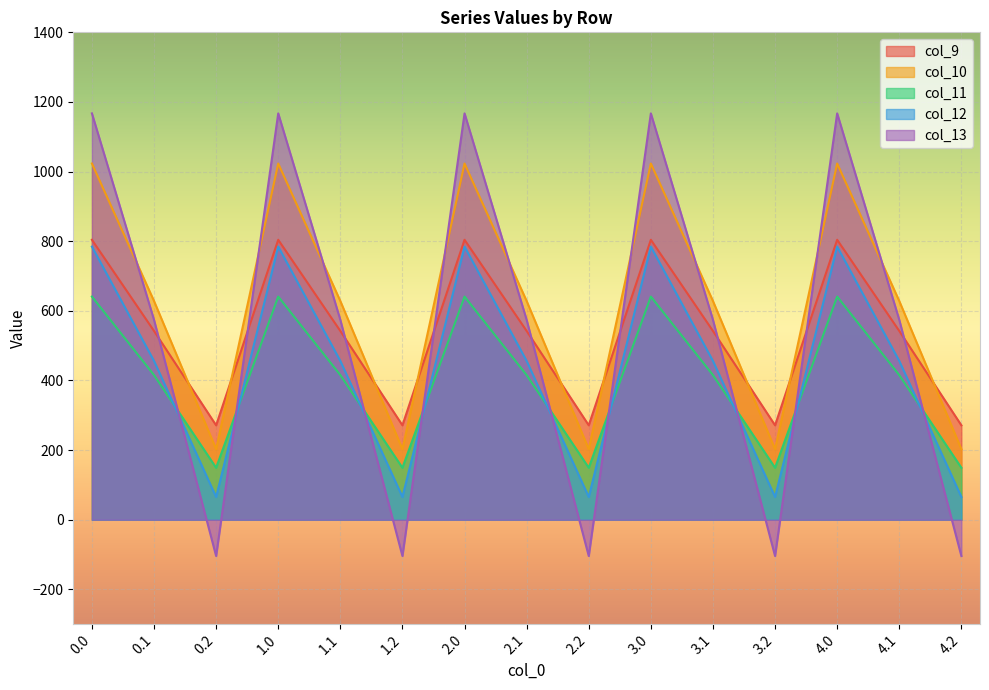

What is the approximate value of col_12 at 4.0?

784.4